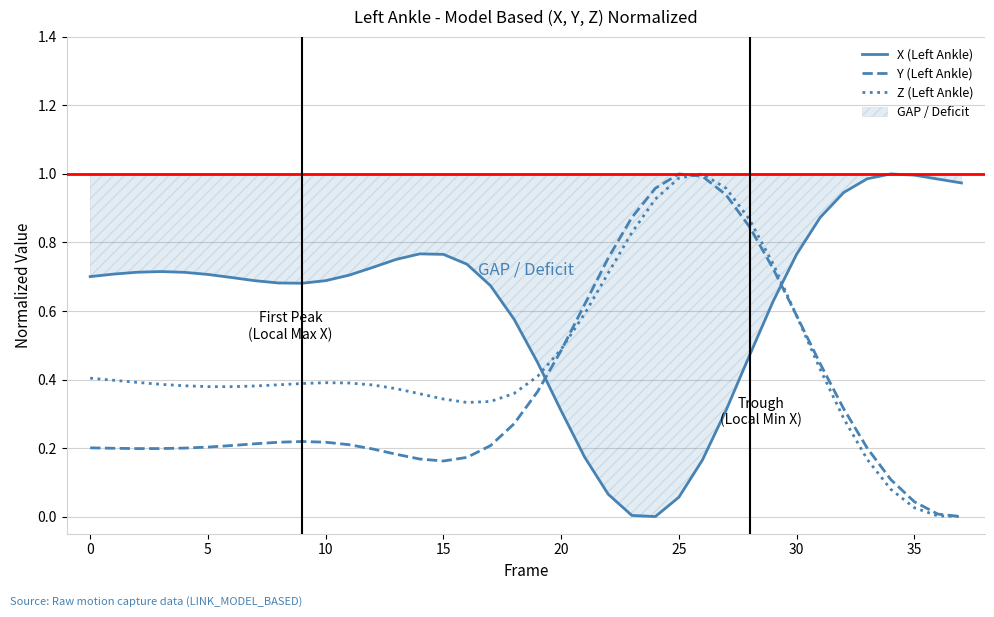

True or false: Y (Left Ankle) has a value of 0.3 at 10.

False